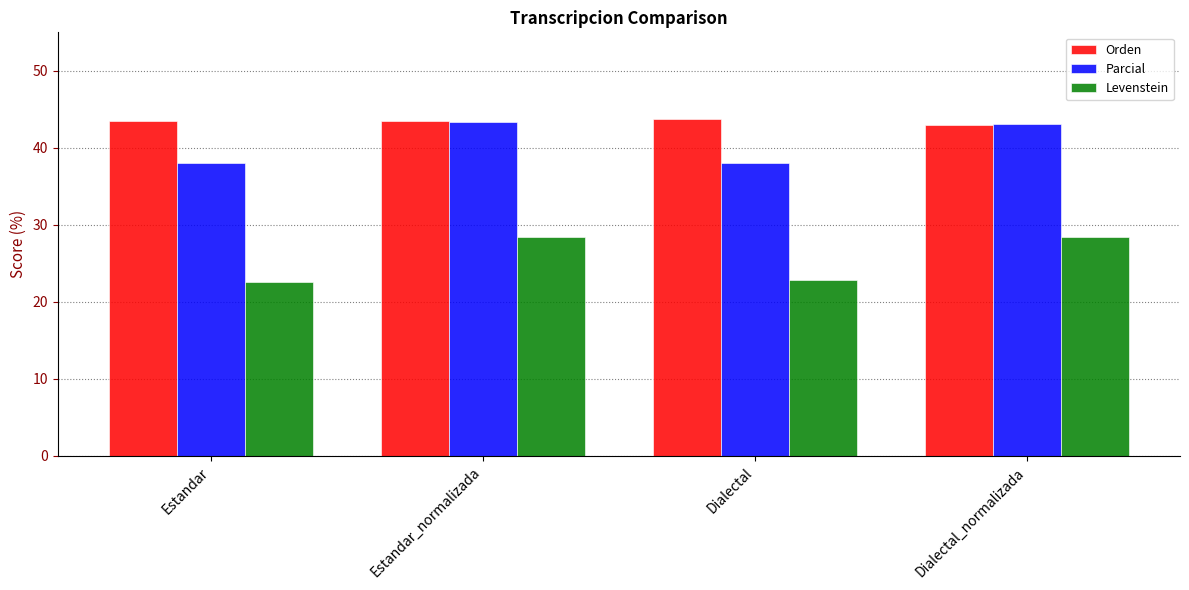

How many bars are there in each group?

3